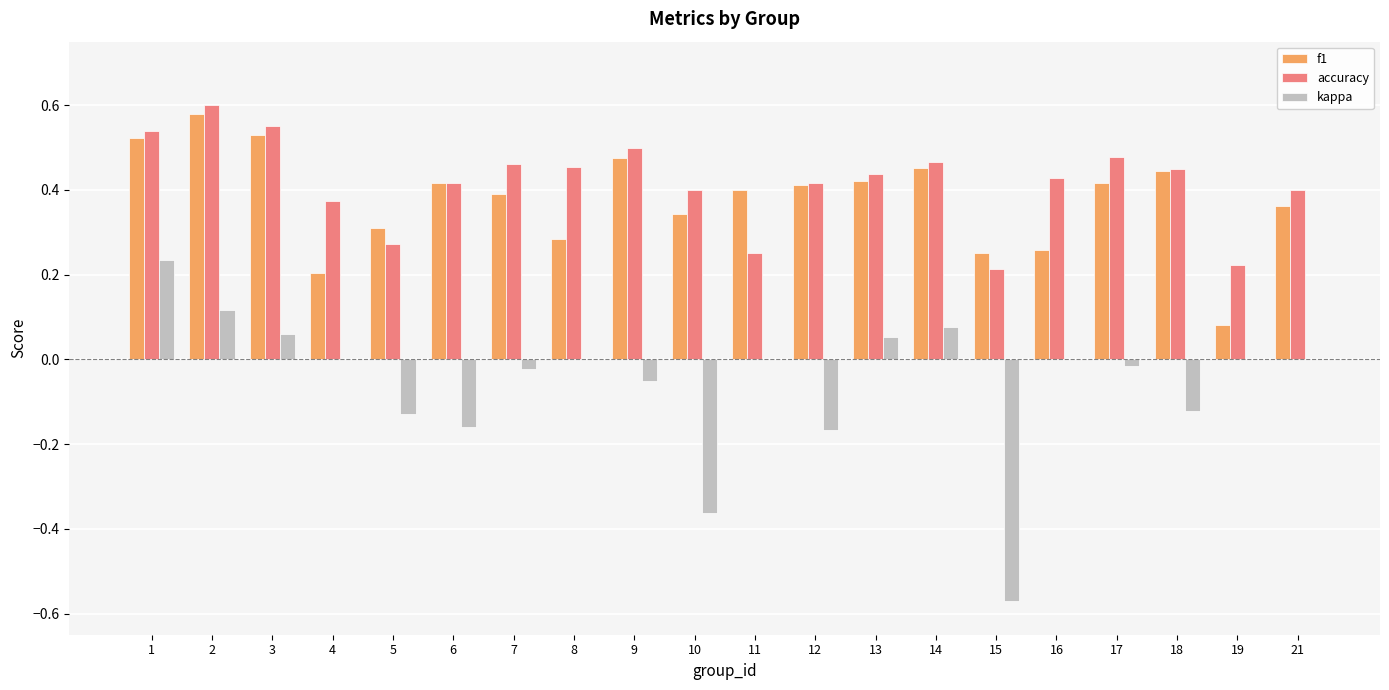

Is the value of kappa at 7 greater than the value of accuracy at 16?

No